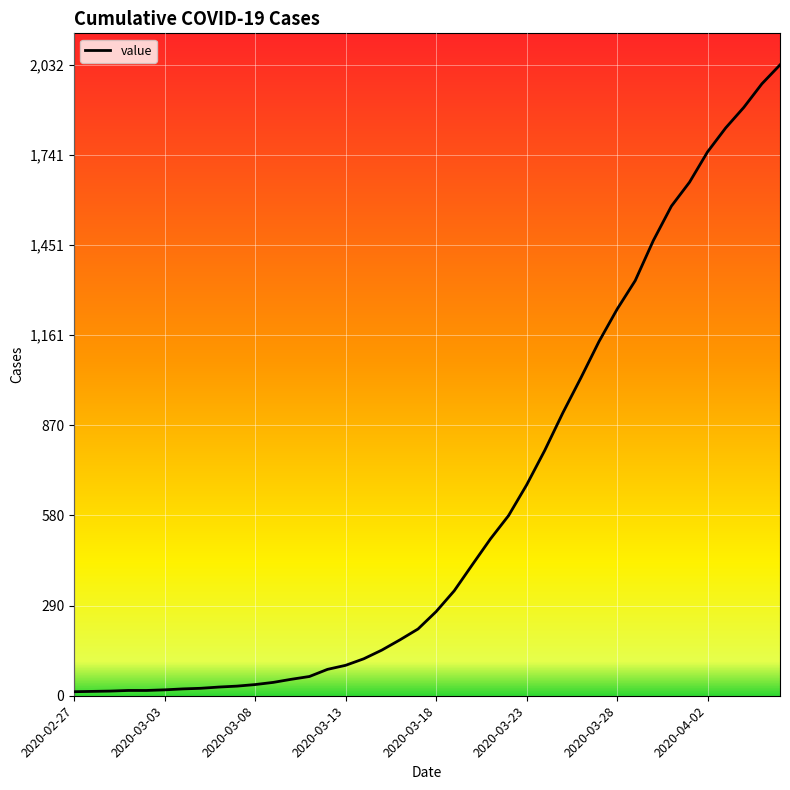

What is the difference between the maximum and minimum values?

2019